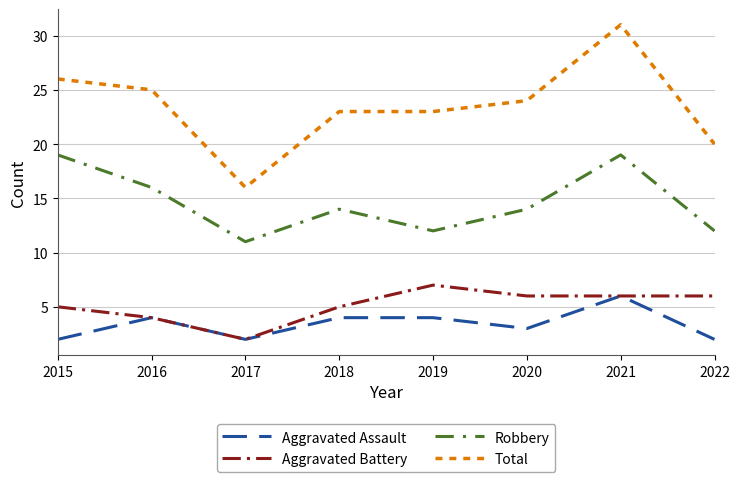

True or false: Total and Aggravated Assault intersect in this chart.

False